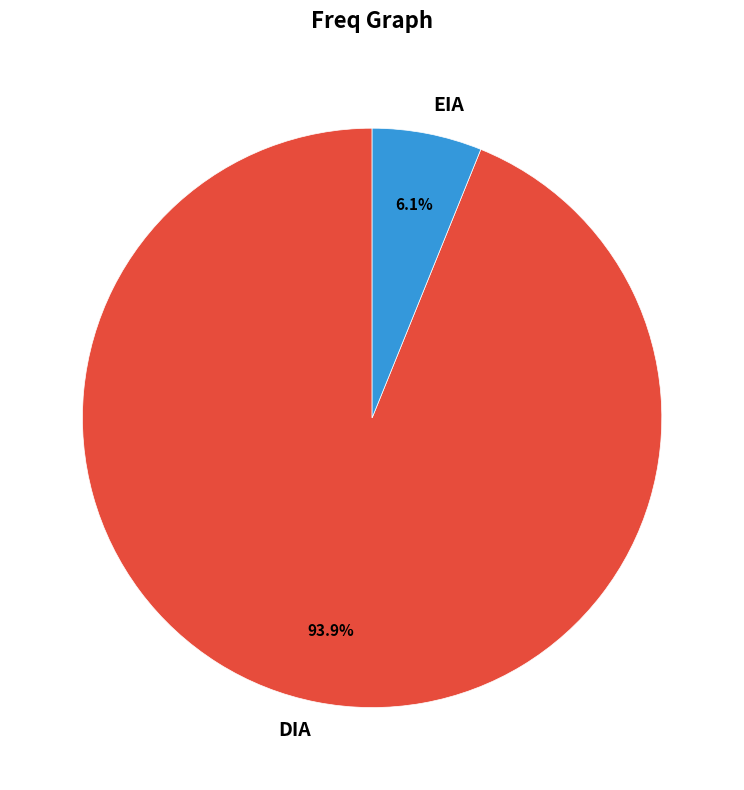

Is it true that DIA is 83% of the pie?

False